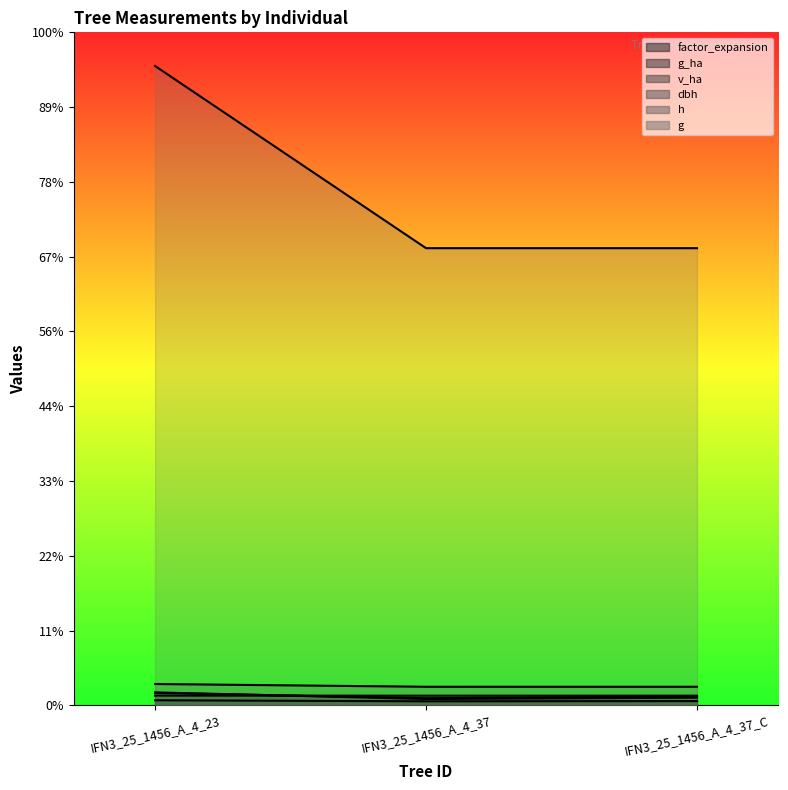

Is the value of factor_expansion at IFN3_25_1456_A_4_37 greater than the value of g_ha at IFN3_25_1456_A_4_37?

Yes